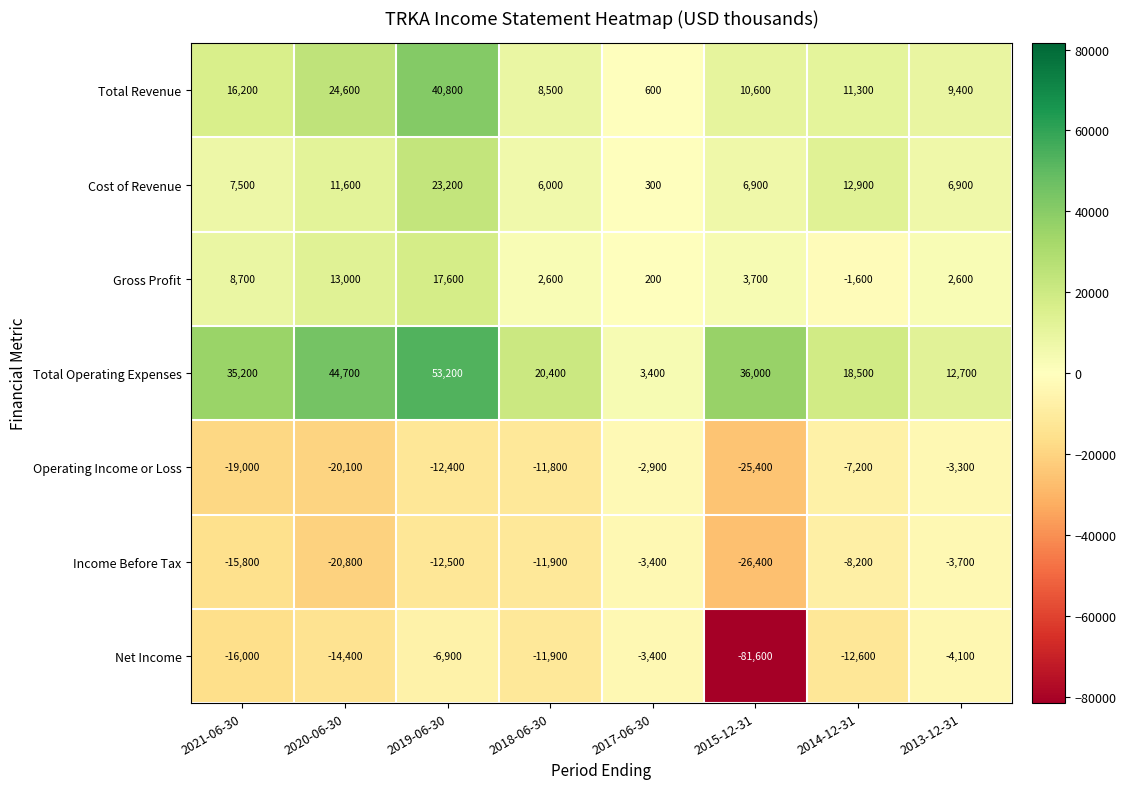

What is the total value across all series at 2020-06-30?

38600